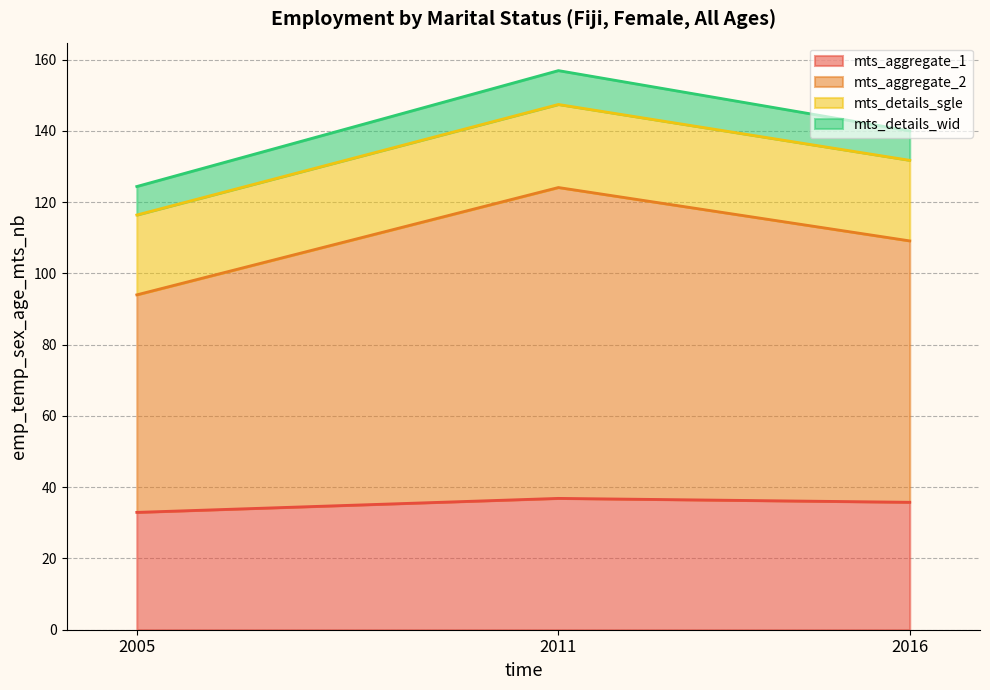

What is the difference between the mts_aggregate_1 values at 2005 and 2011?

3.9